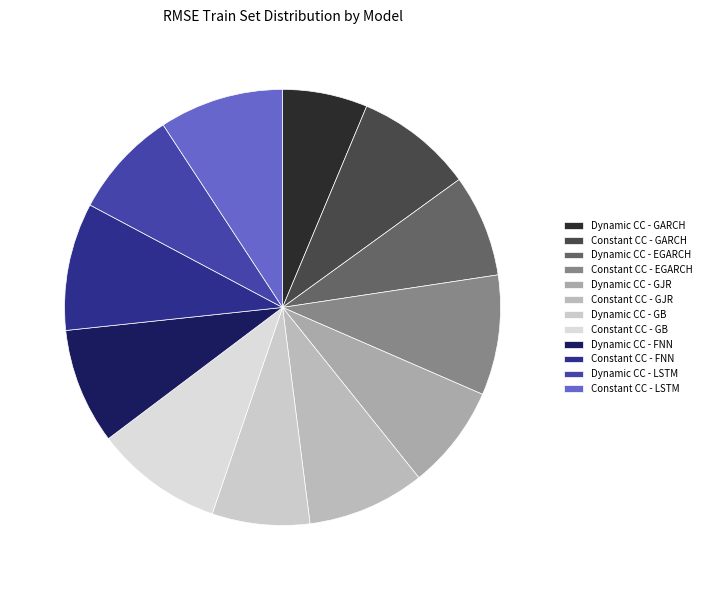

To the nearest percent, what portion does Constant CC - GJR represent?

9%